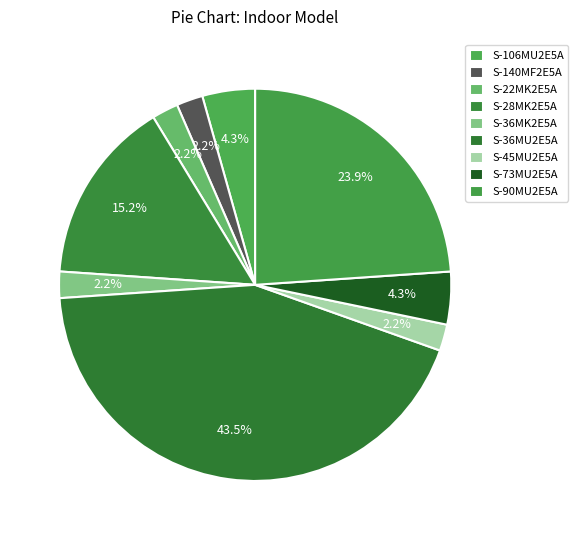

Between S-45MU2E5A and S-36MK2E5A, which is larger?

S-45MU2E5A